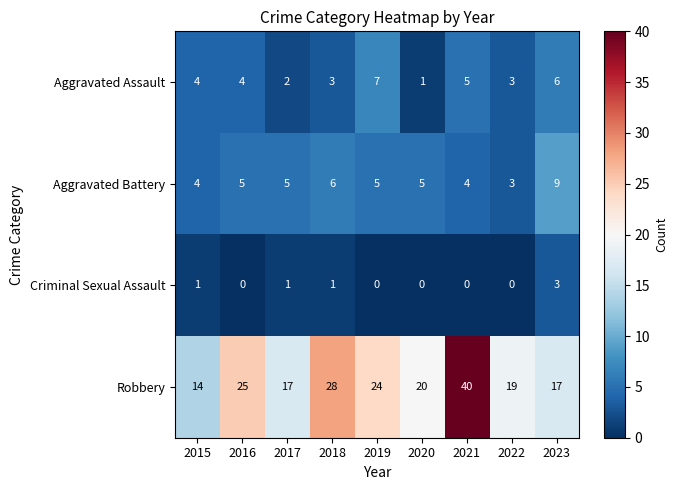

What is the sum of the Aggravated Battery values at 2017 and 2015?

9